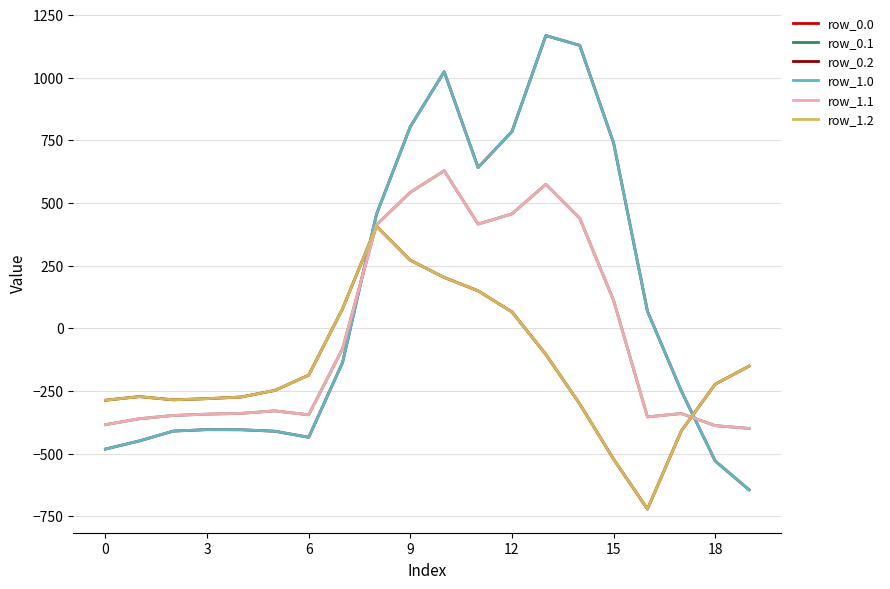

Does the chart have visible grid lines?

Yes